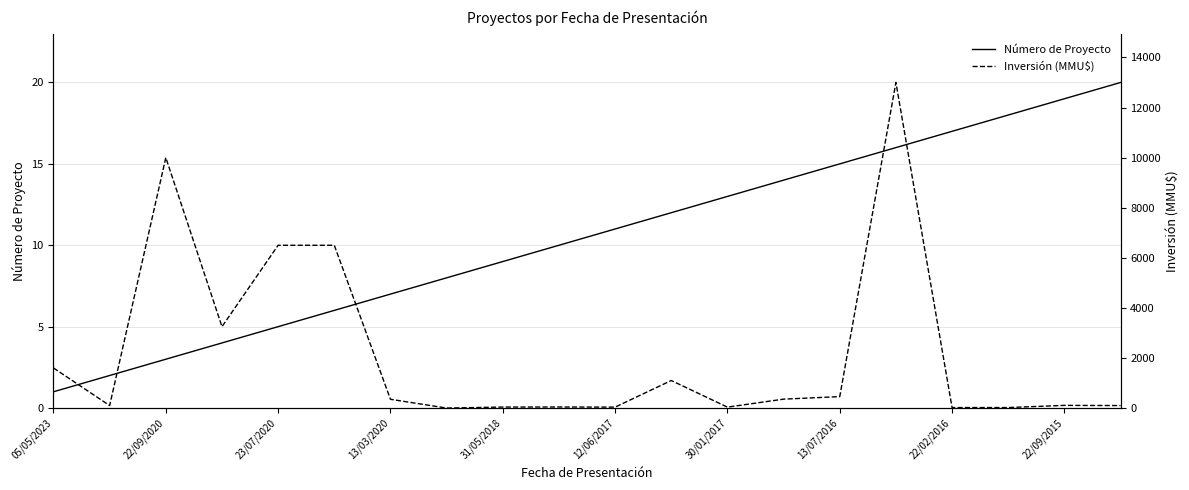

What is the maximum value for Número de Proyecto?

20